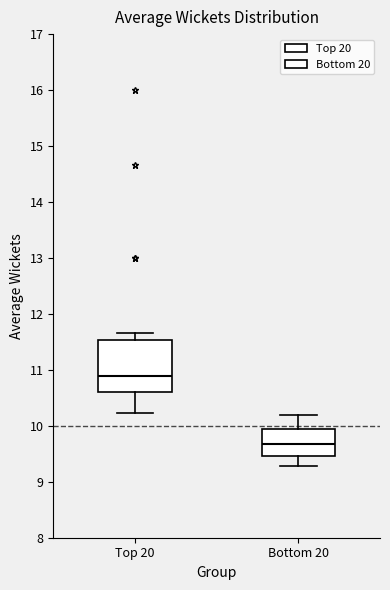

Which box has the lowest median line?

Bottom 20